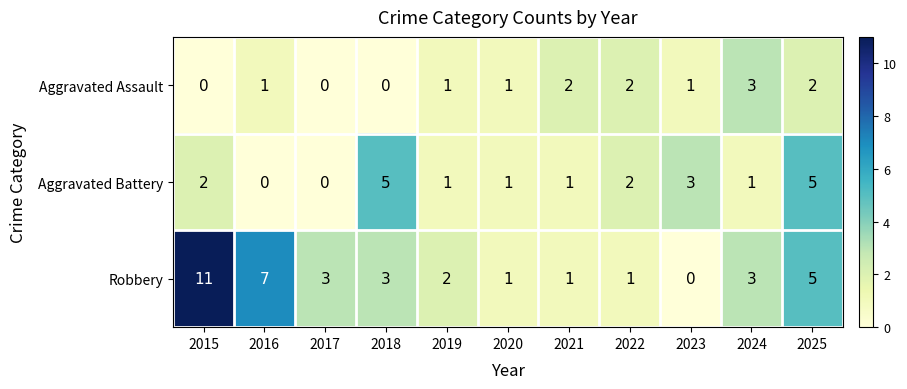

What is the sum of the Aggravated Battery values at 2020 and 2023?

4